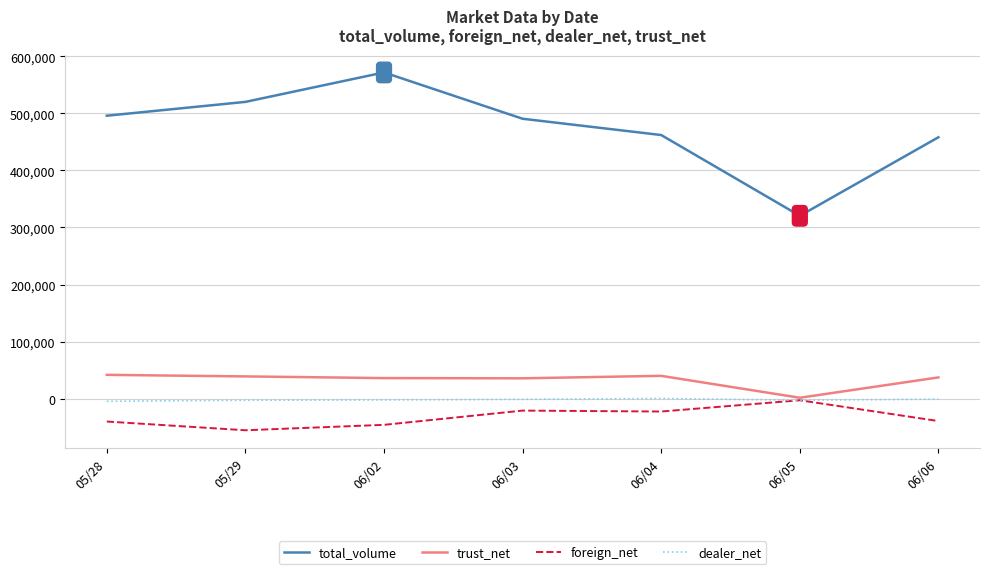

Which series changed the most between 06/04 and 06/05?

total_volume